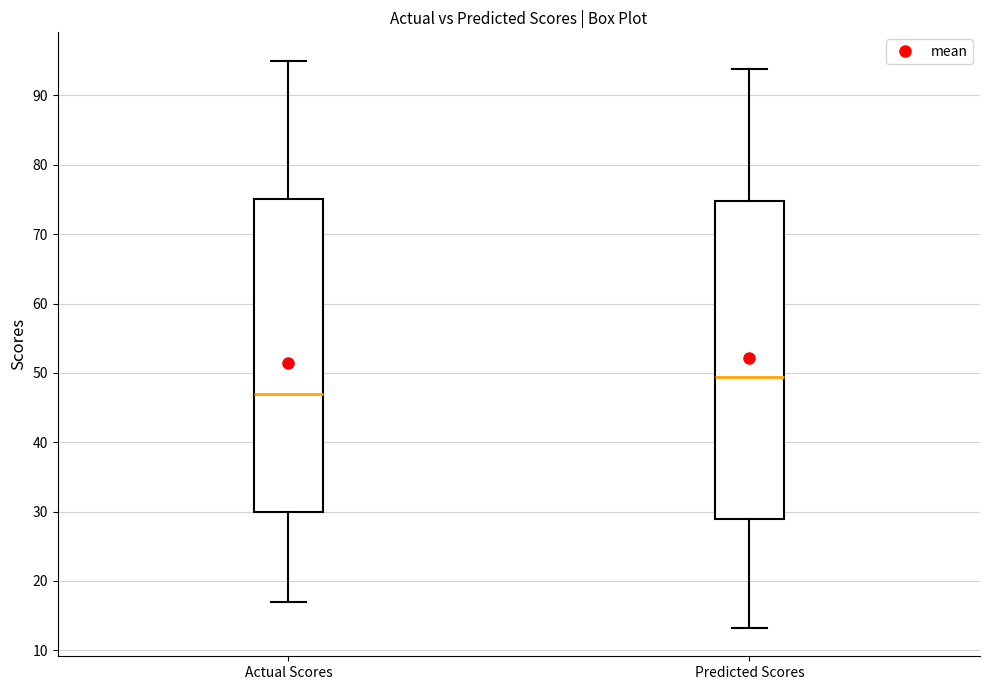

Reading left to right, read every box against the y-axis: the position of its median line, the range the box covers, and the ends of its whiskers. The values are not printed on the chart, so give them approximately, as read against the axis.

Actual Scores: median 47, box 30 to 75, whiskers 17 to 95
Predicted Scores: median 49, box 29 to 75, whiskers 13 to 94